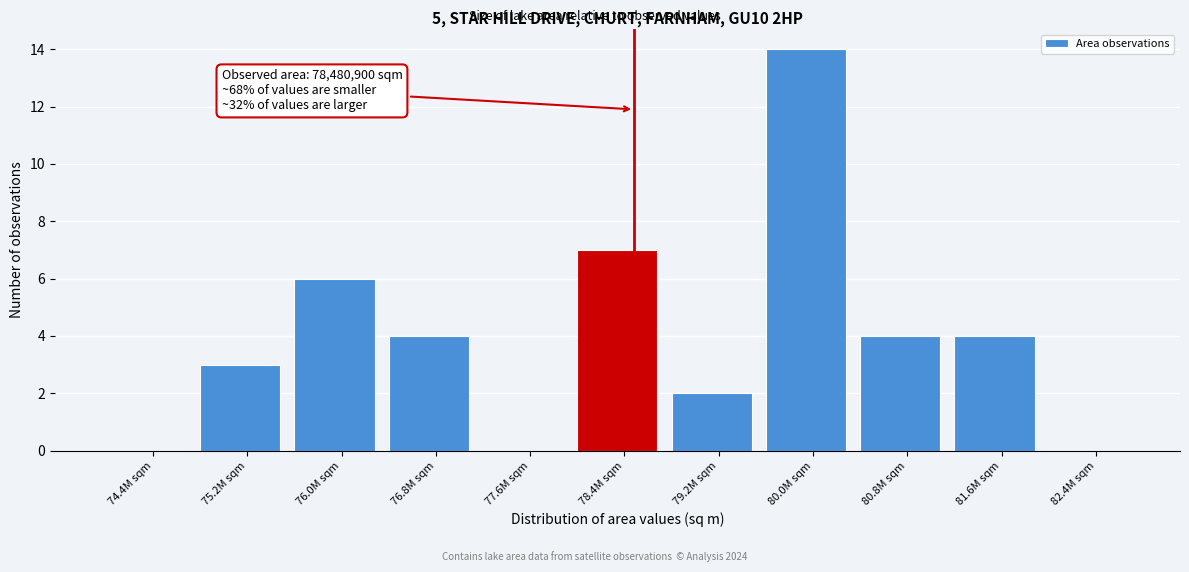

Over which range of the x-axis is the bar tallest?

79.6 to 80.4